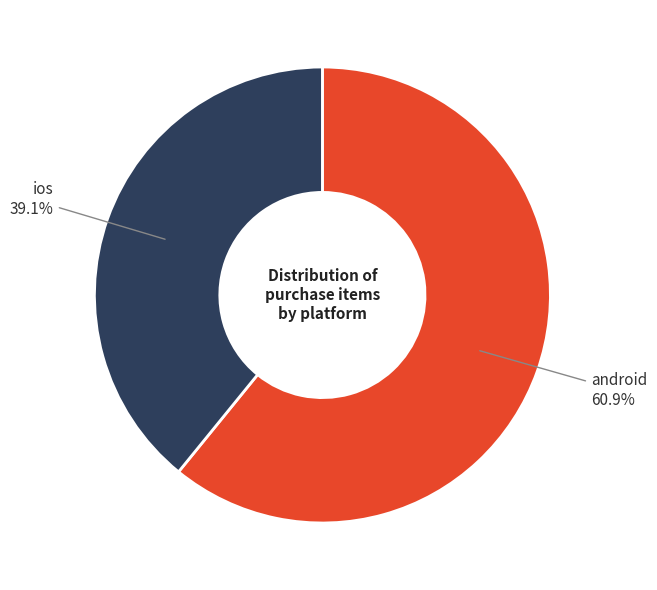

Does any single category account for the majority?

Yes